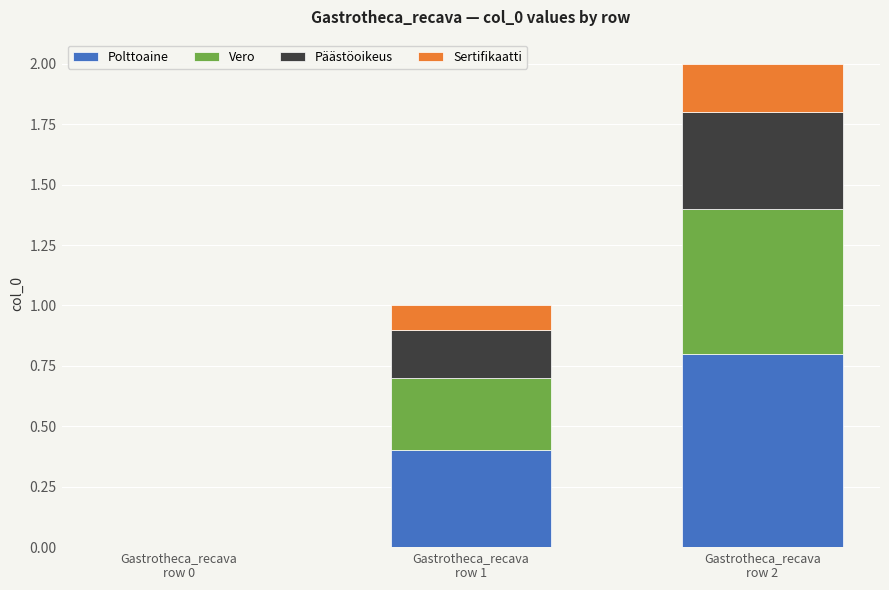

What are all the series names shown in the legend?

Polttoaine, Vero, Päästöoikeus, Sertifikaatti